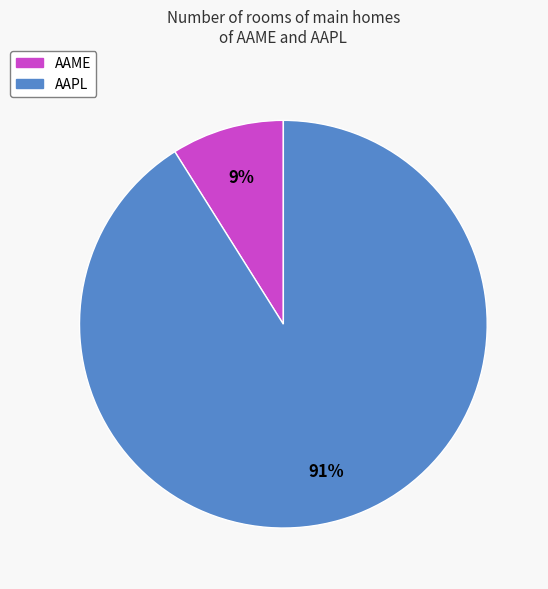

Which slice is the smallest?

AAME